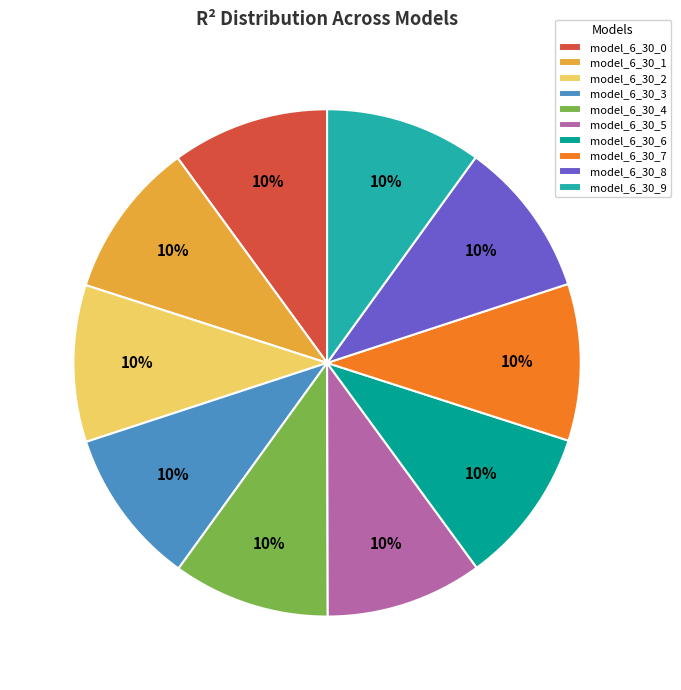

How many slices are in this pie chart?

10